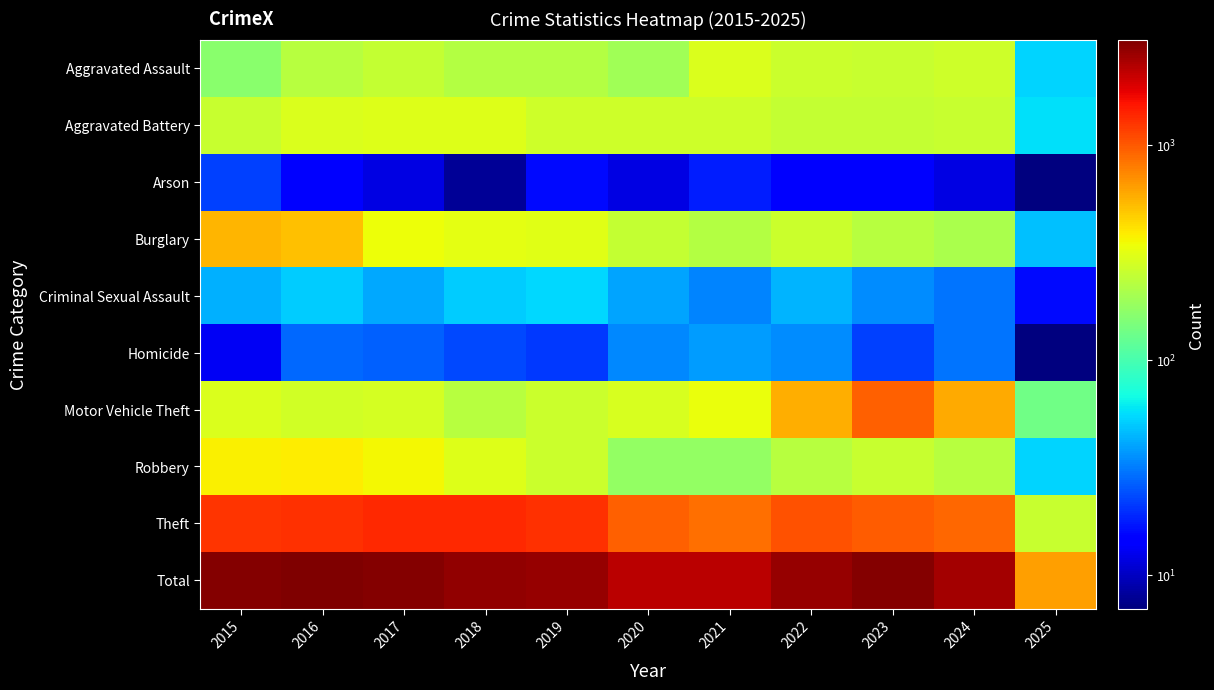

Between 2018 and 2022, which series saw the biggest shift?

Motor Vehicle Theft